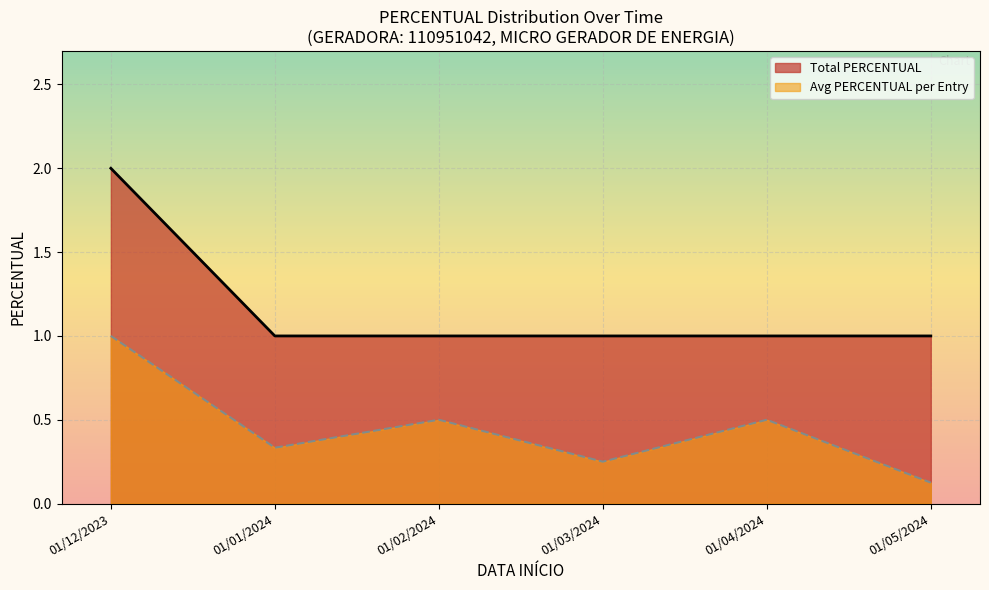

Which series has the largest total across all categories?

Total PERCENTUAL